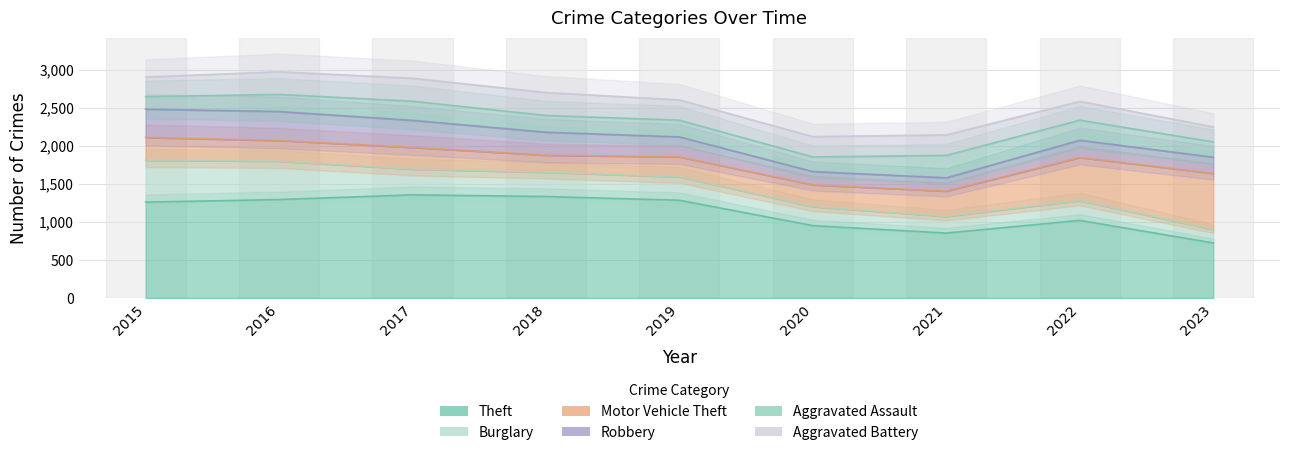

List the labels in order of Theft value, smallest first.

2023, 2021, 2020, 2022, 2015, 2019, 2016, 2018, 2017